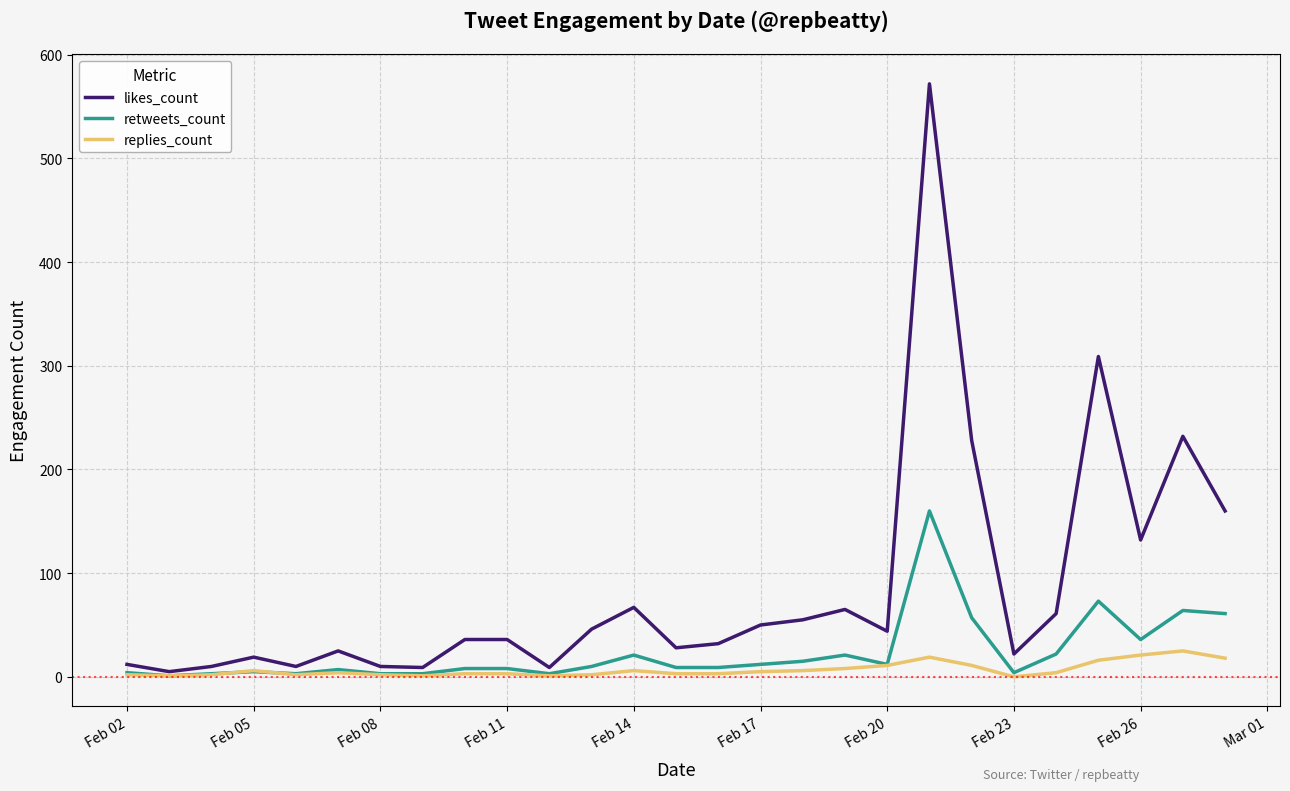

At how many categories does at least one series exceed 110?

6